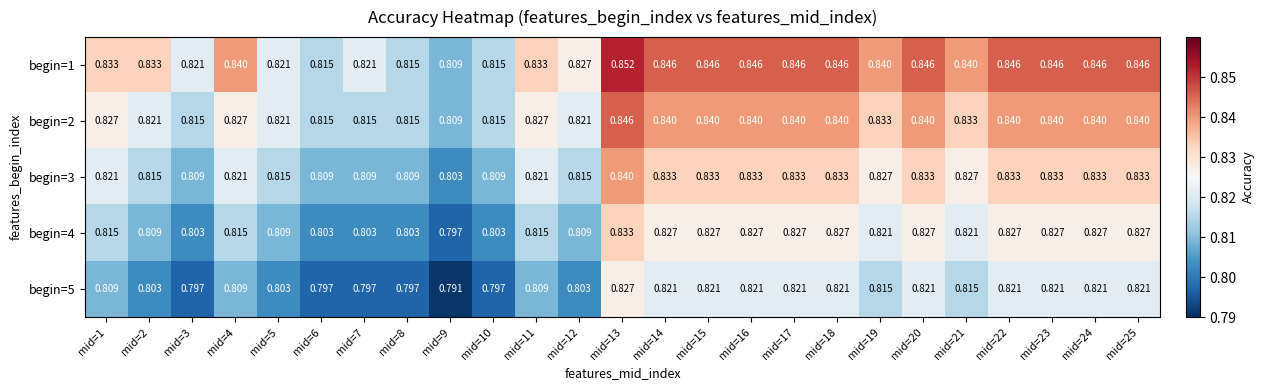

What is the smallest value displayed?

0.8